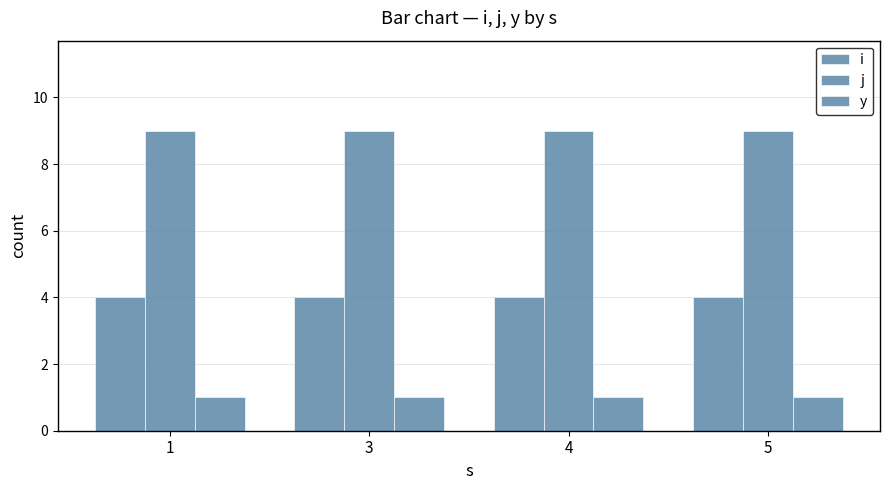

Rank the series at 5 from highest to lowest value.

j, i, y